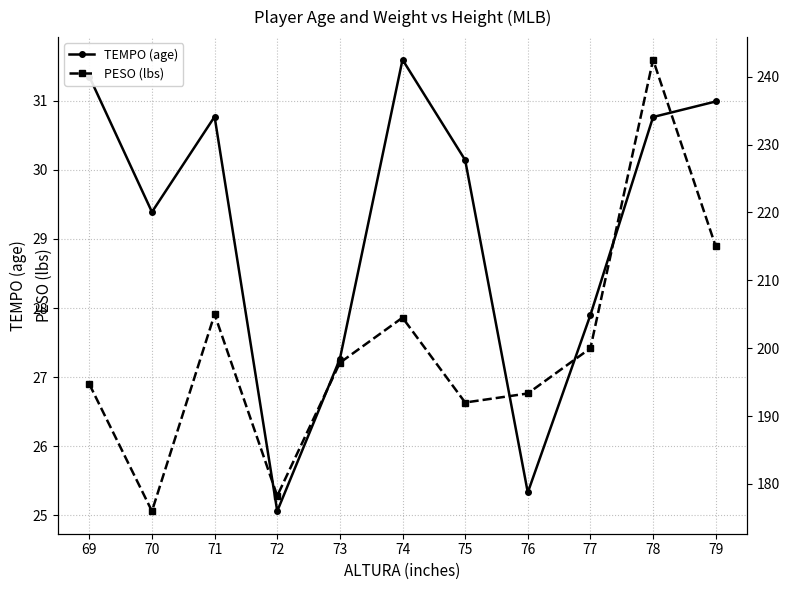

Which series has the widest spread of values?

PESO (lbs)